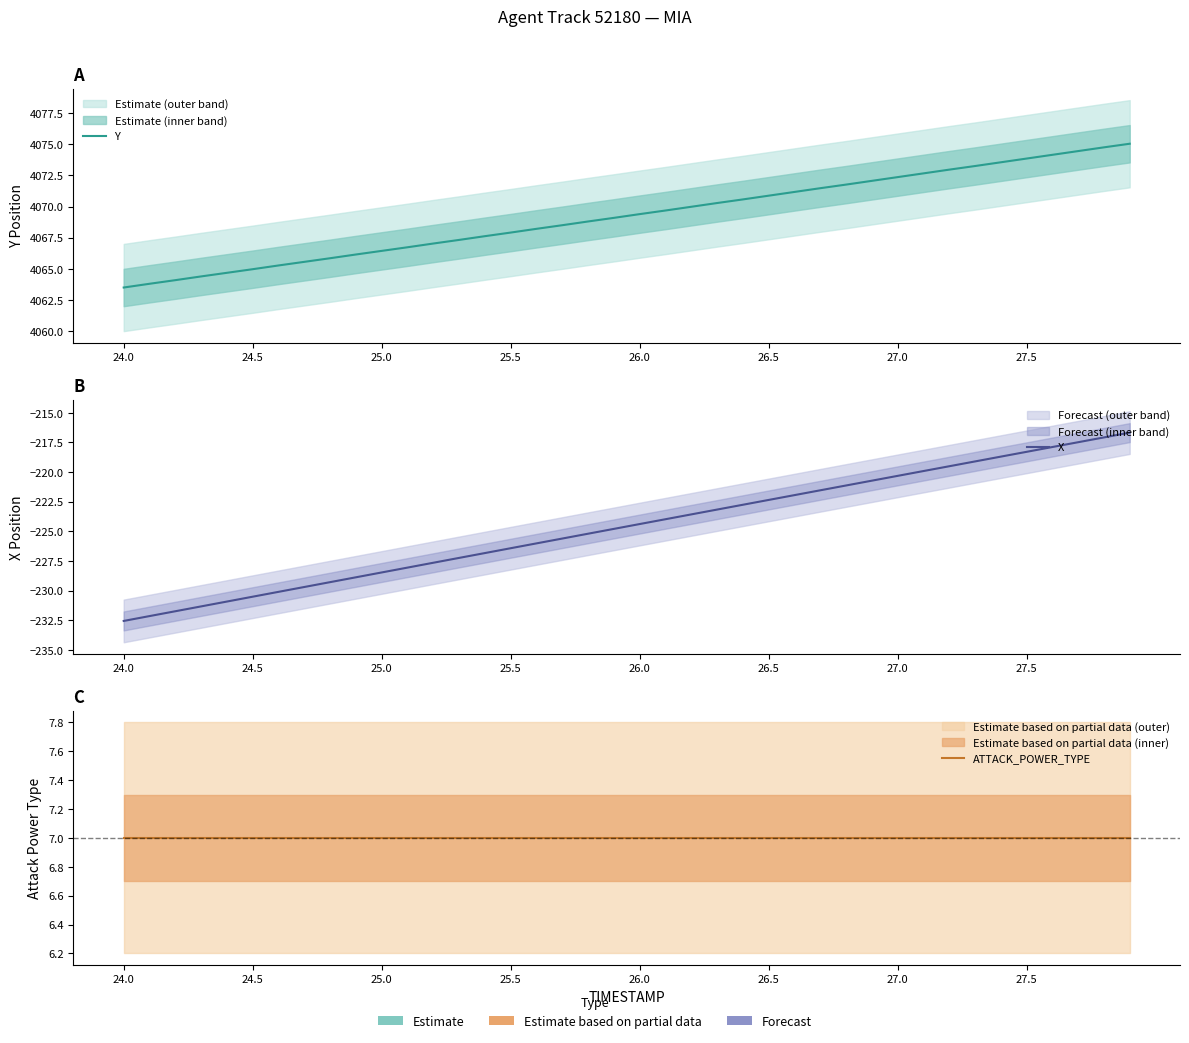

Where is ATTACK_POWER_TYPE nearest to the value 7?

24.0